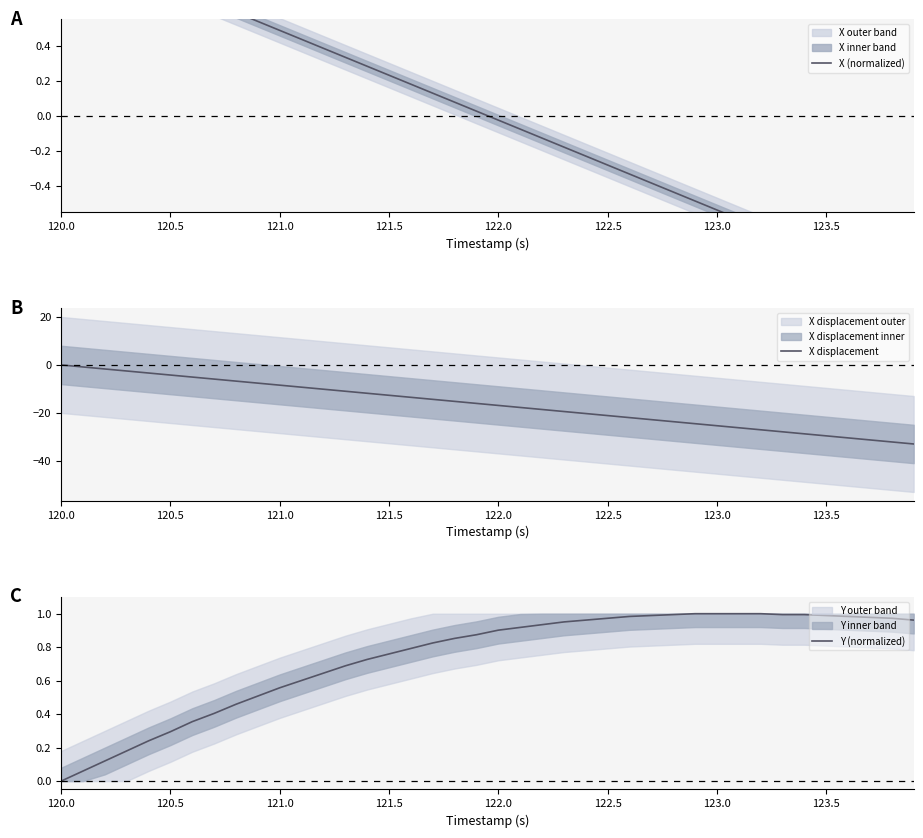

True or false: X displacement and X (normalized) cross at least once.

False